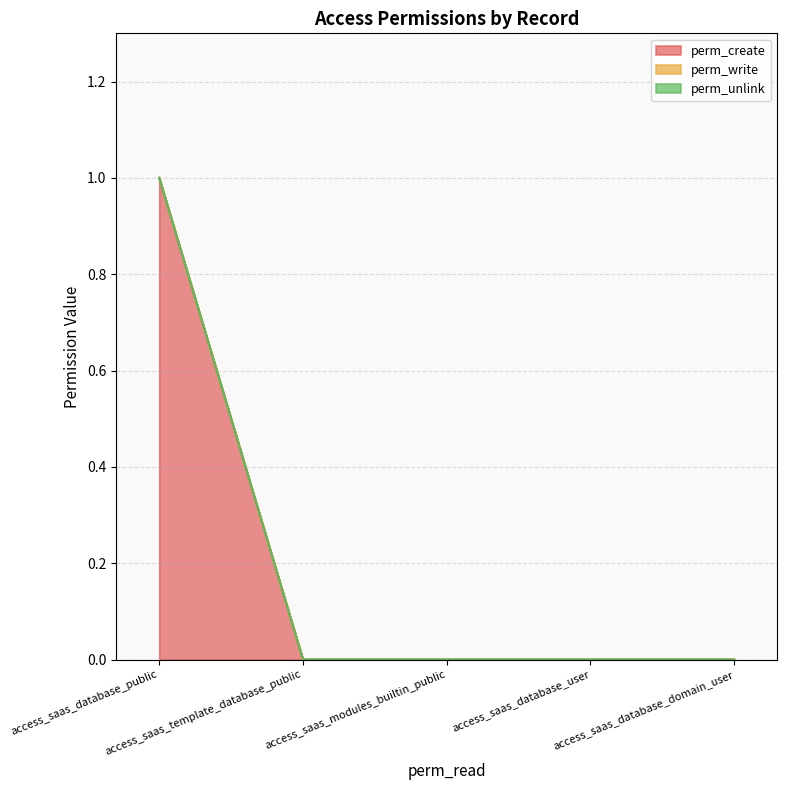

What is the difference between the maximum and second lowest values in the perm_create series?

1